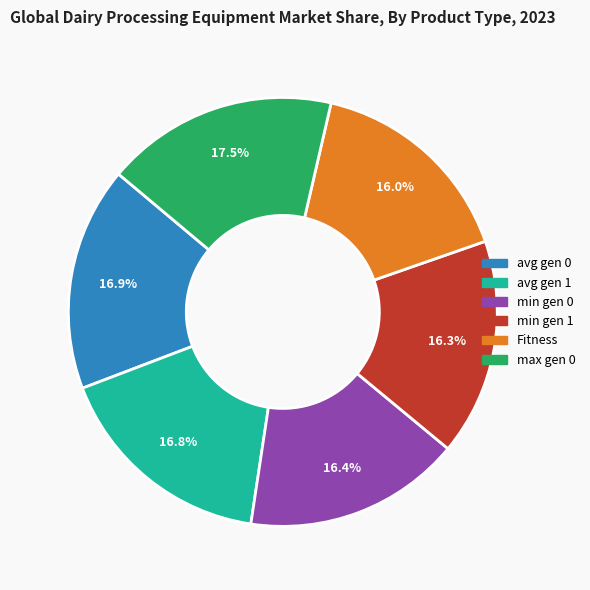

Is there any slice that represents more than half of the pie?

No